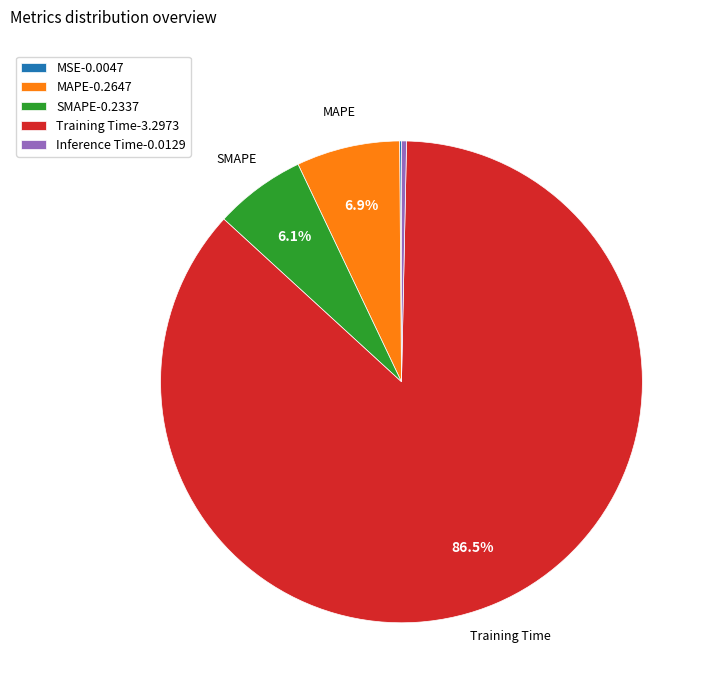

Does Inference Time represent more than half of the total?

No